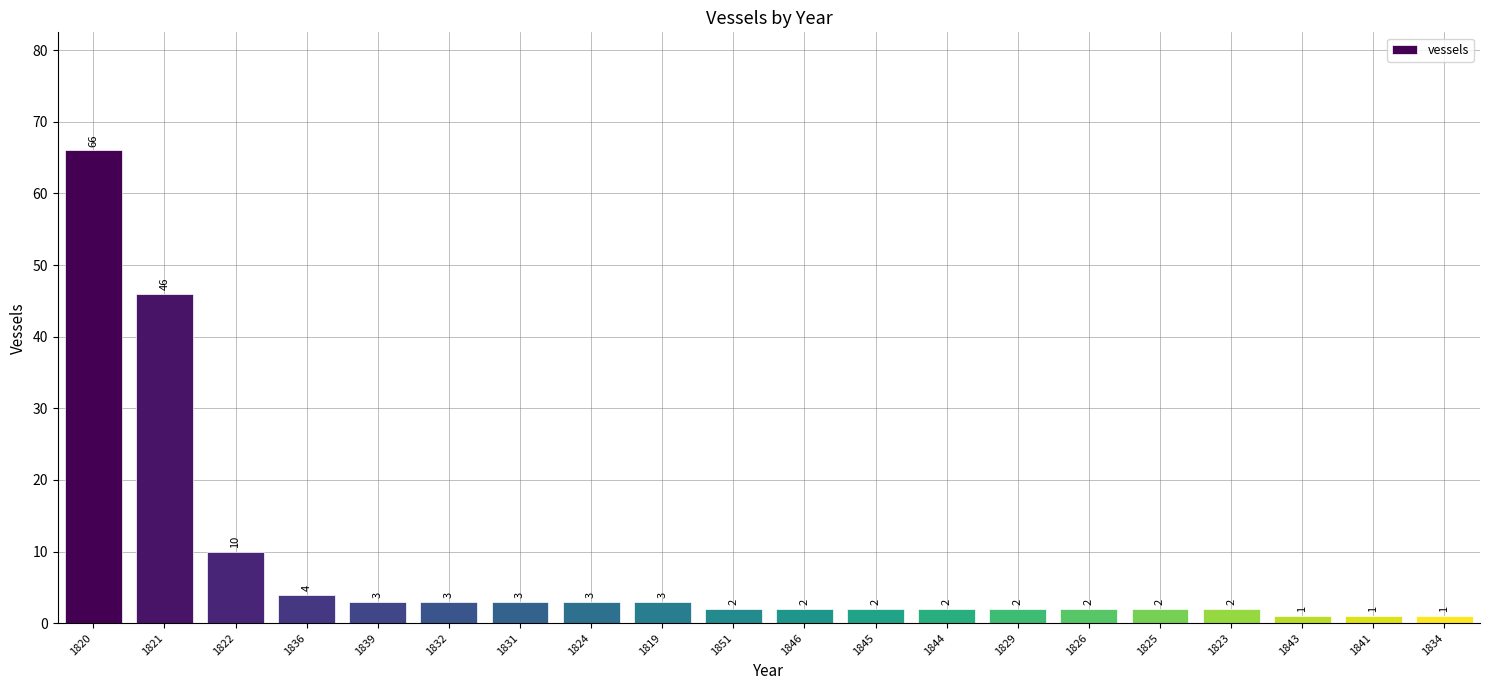

Is it true that the value at 1841 is 1?

True